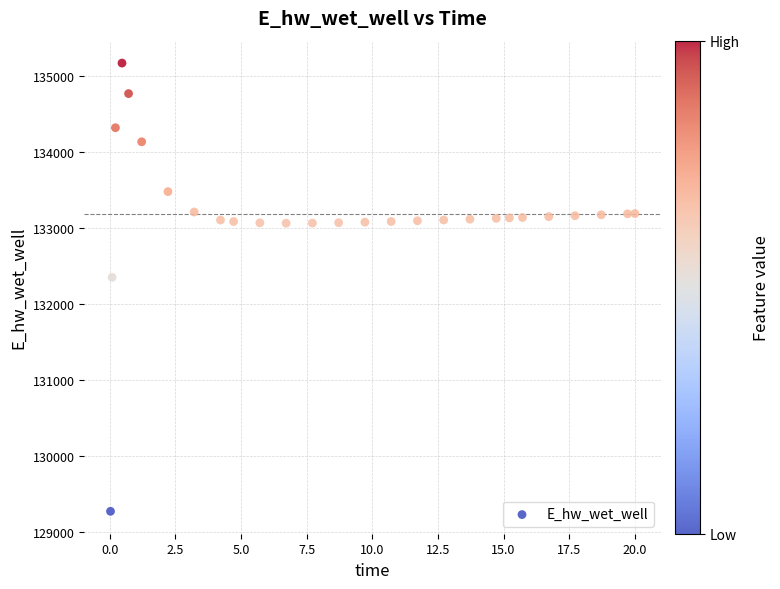

What Y value in the scatter plot is closest to 132219?

132348.9